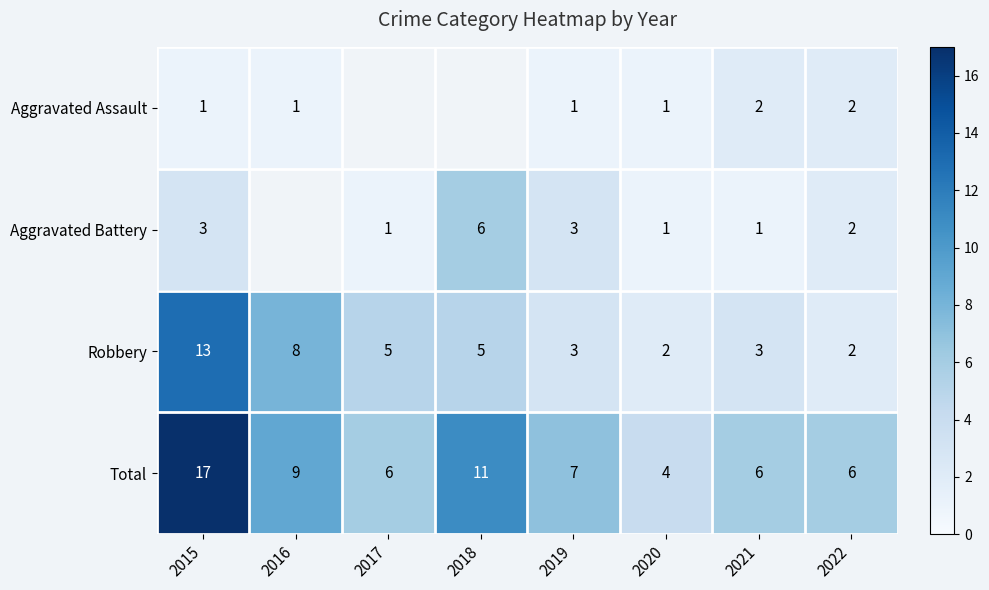

At how many categories does at least one series exceed 5?

7